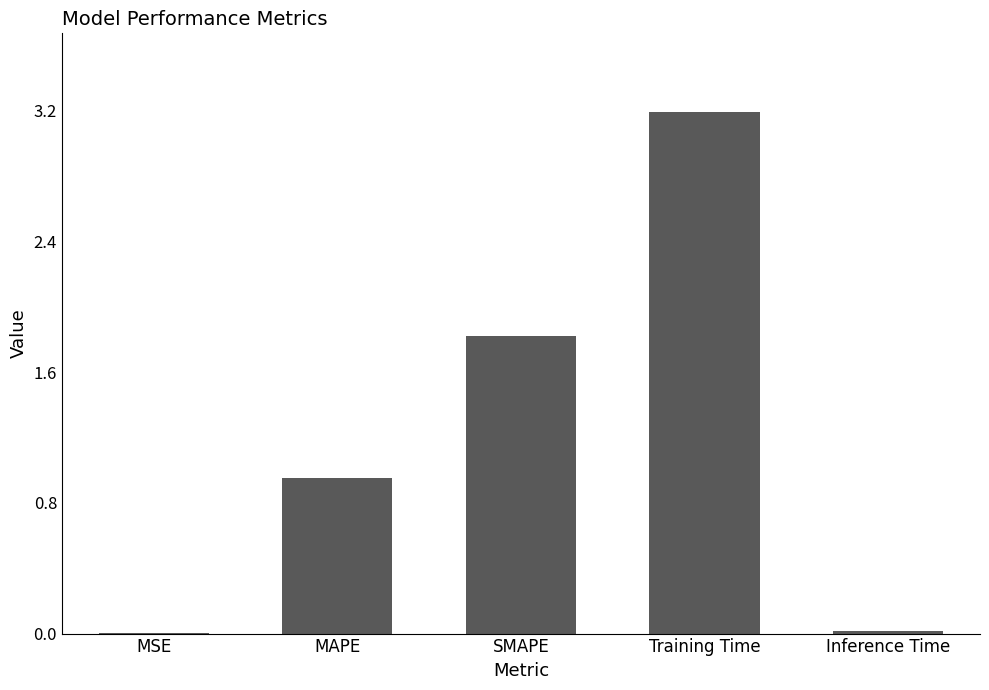

What is the change in value from MSE to MAPE?

+1.0